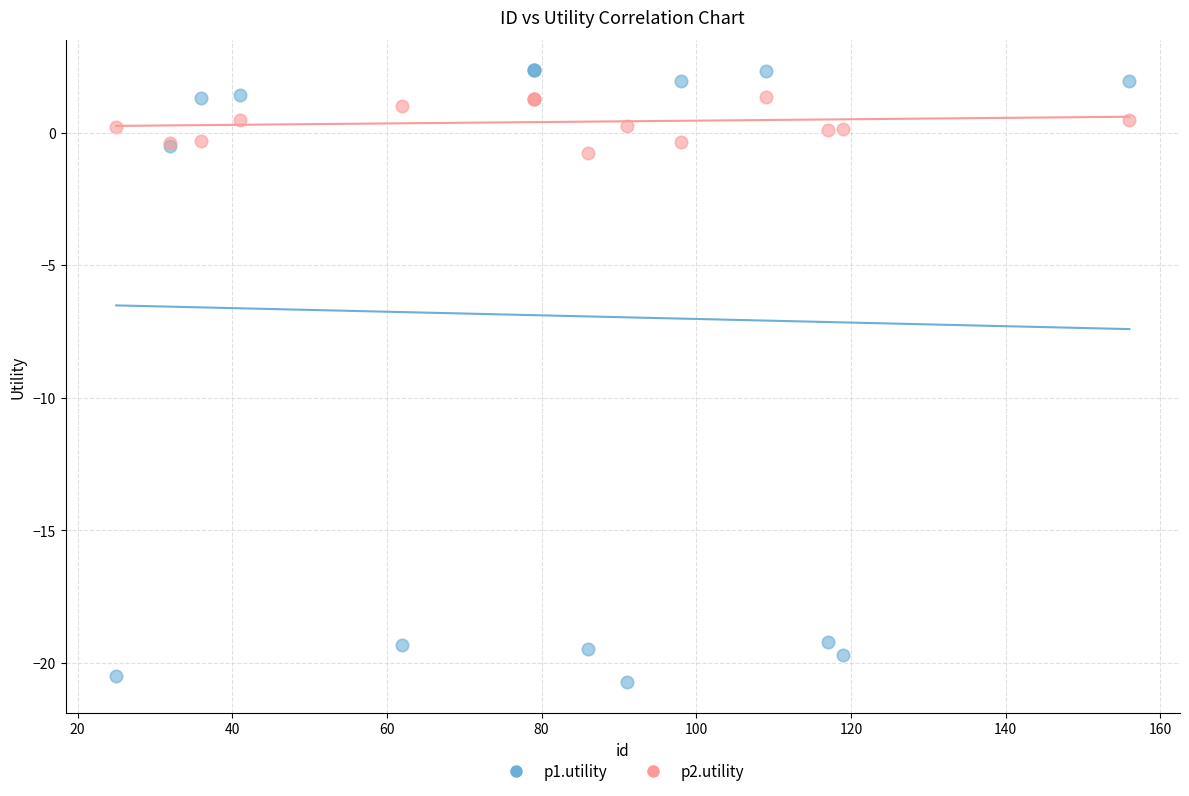

Across all series, what Y value is closest to -9?

-0.8